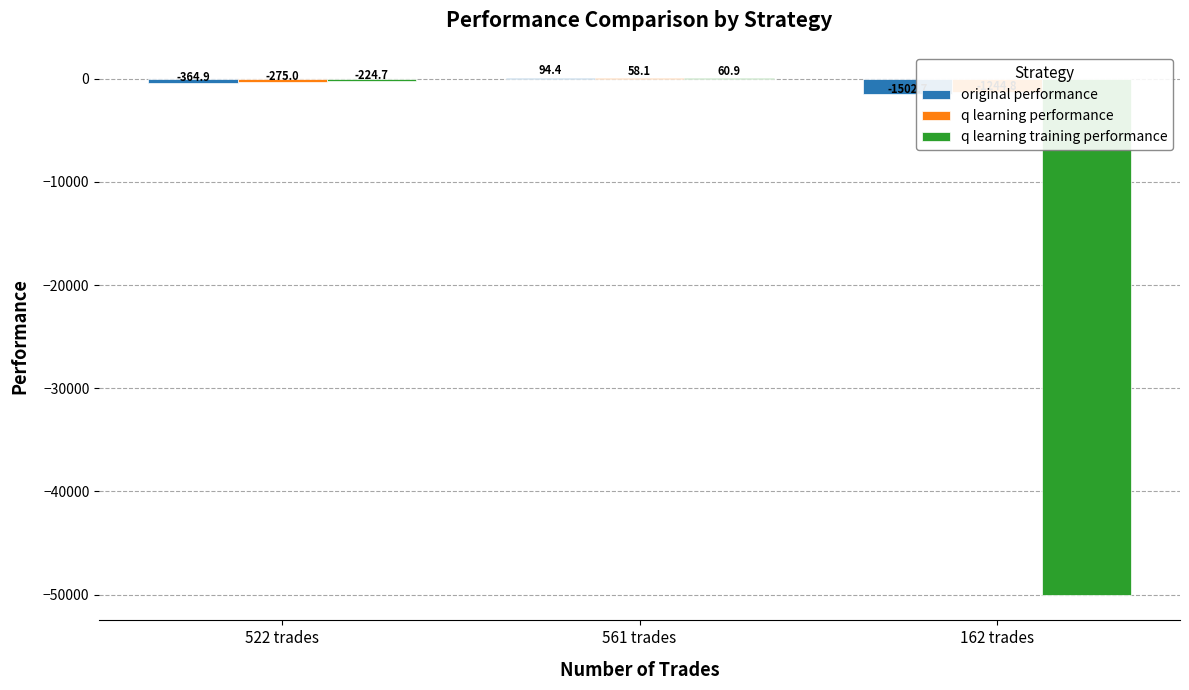

Which category has the highest value across all series?

561 trades